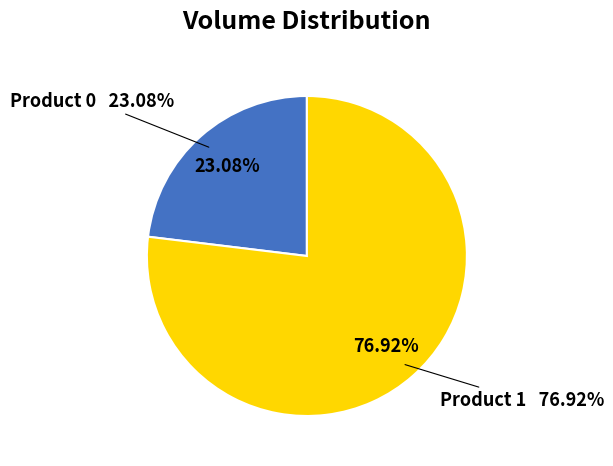

To the nearest percent, what portion does Product 0 represent?

23%